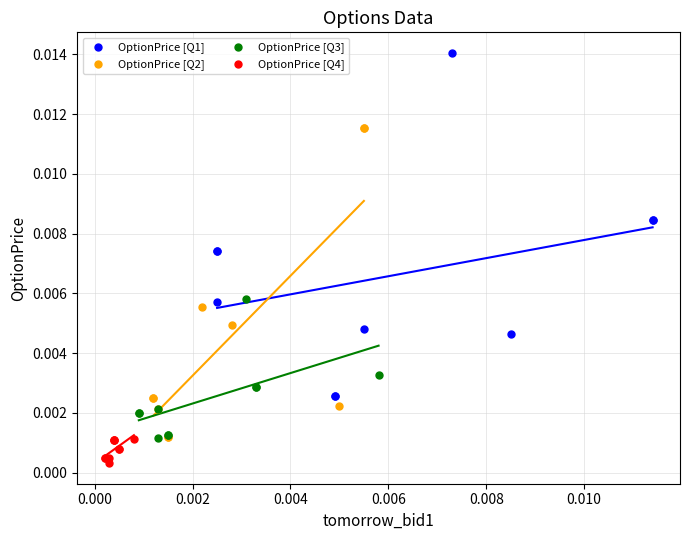

Which series contains the highest Y value?

OptionPrice [Q1]